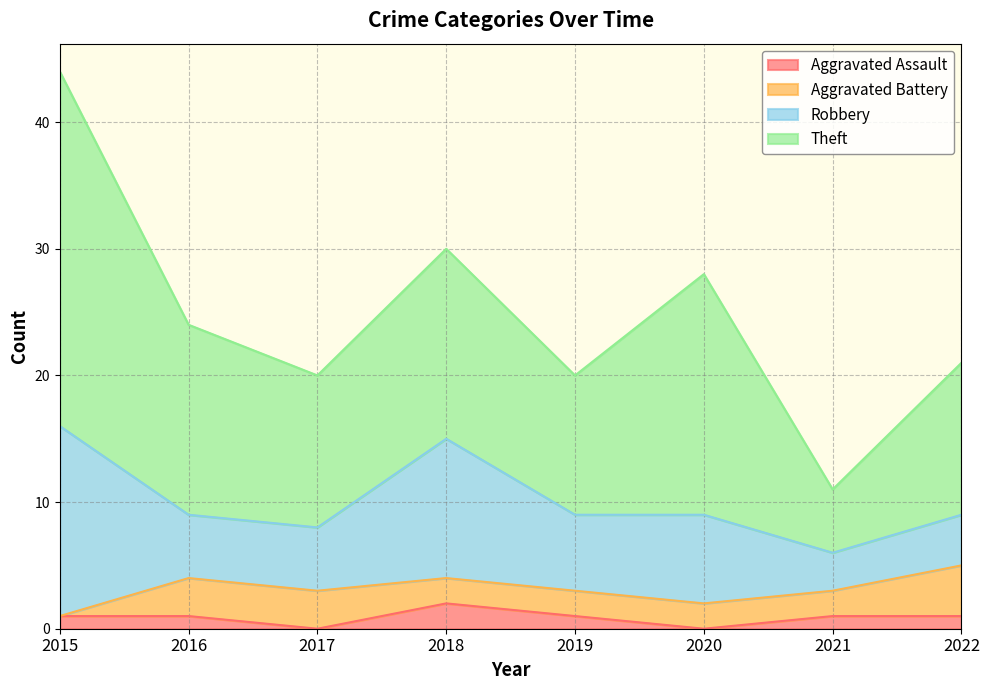

Between 2015 and 2022, which series saw the biggest shift?

Theft